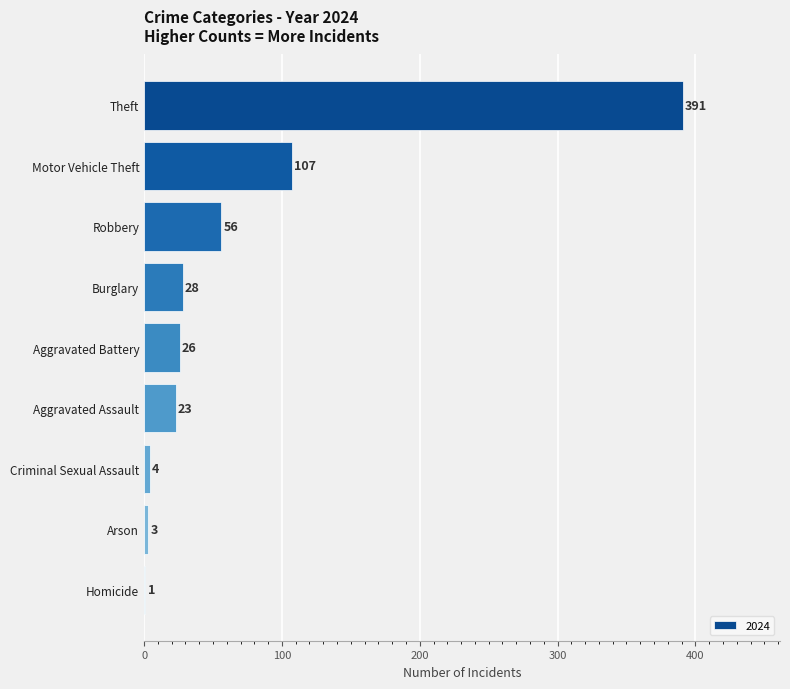

Between Robbery and Motor Vehicle Theft, which is larger?

Motor Vehicle Theft